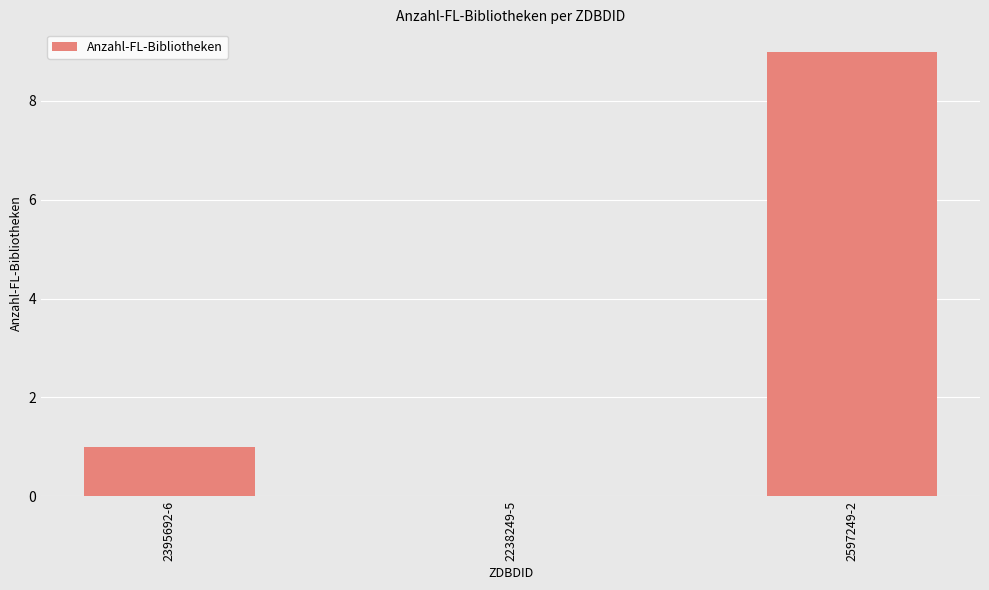

Which label corresponds to the largest value in the chart?

2597249-2